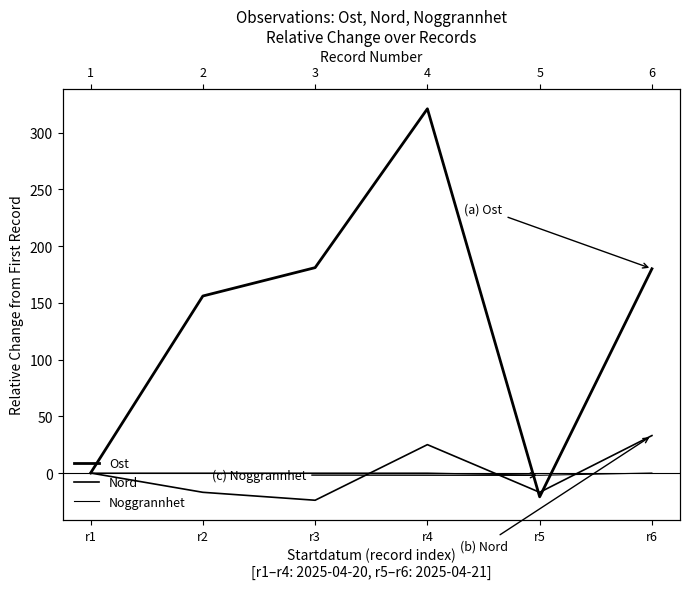

Reading right to left, transcribe all the data shown in this chart.

Ost: r6=180	r5=-21	r4=321	r3=181	r2=156	r1=0
Nord: r6=33	r5=-17	r4=25	r3=-24	r2=-17	r1=0
Noggrannhet: r6=0	r5=-2	r4=0	r3=0	r2=0	r1=0